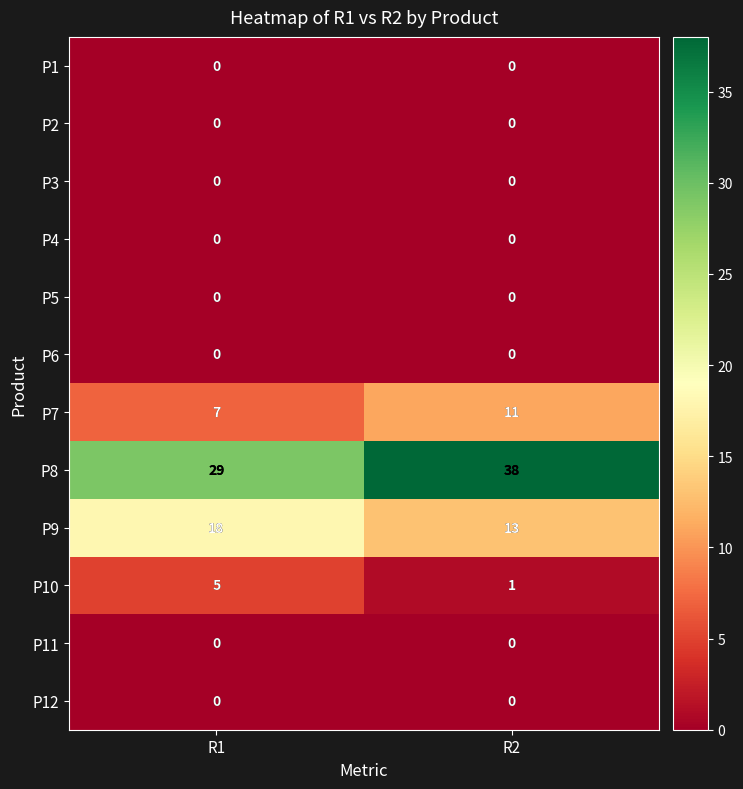

Reading left to right, list all the values displayed in this chart.

P1: R1=0	R2=0
P2: R1=0	R2=0
P3: R1=0	R2=0
P4: R1=0	R2=0
P5: R1=0	R2=0
P6: R1=0	R2=0
P7: R1=7	R2=11
P8: R1=29	R2=38
P9: R1=18	R2=13
P10: R1=5	R2=1
P11: R1=0	R2=0
P12: R1=0	R2=0